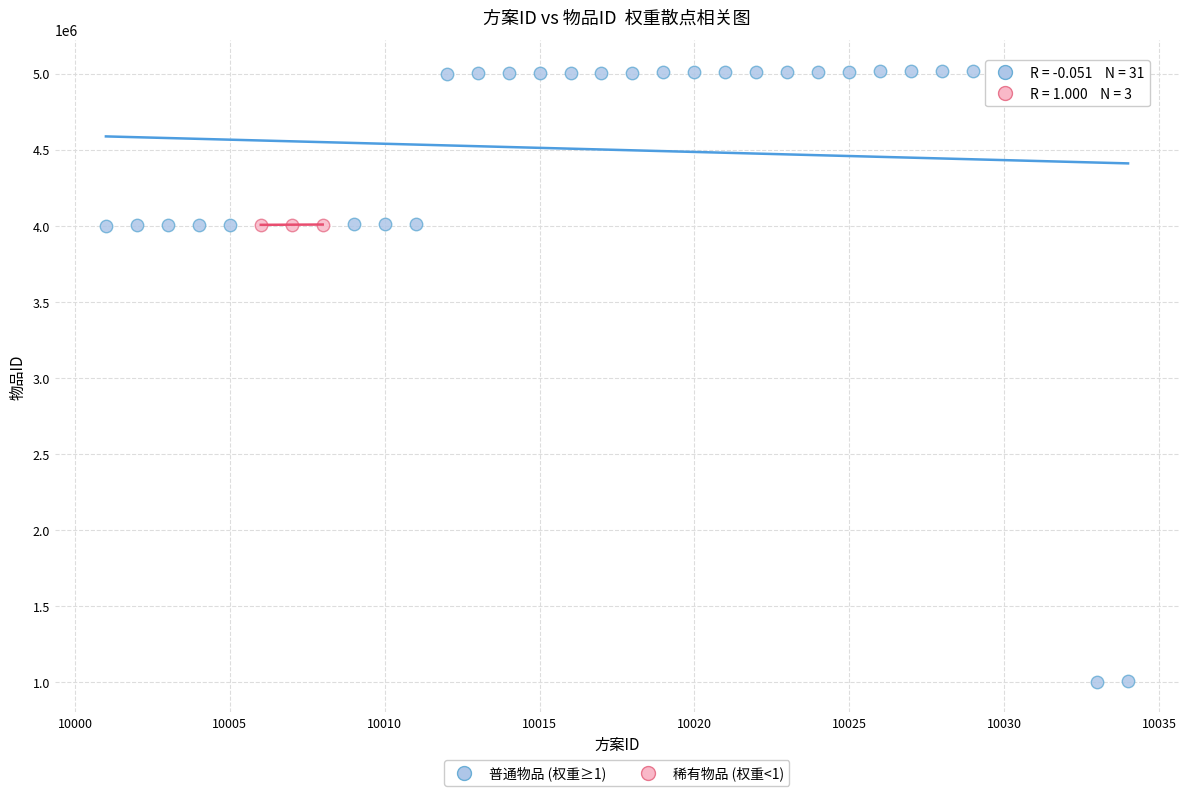

Which series reaches the minimum Y coordinate?

普通物品 (权重≥1)